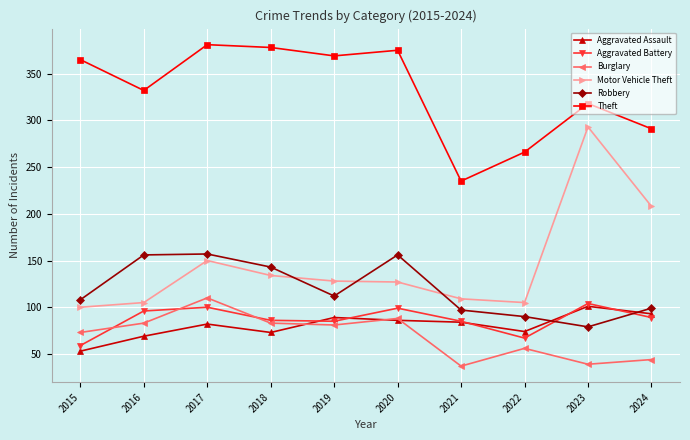

At which label does Motor Vehicle Theft first exceed 128?

2017